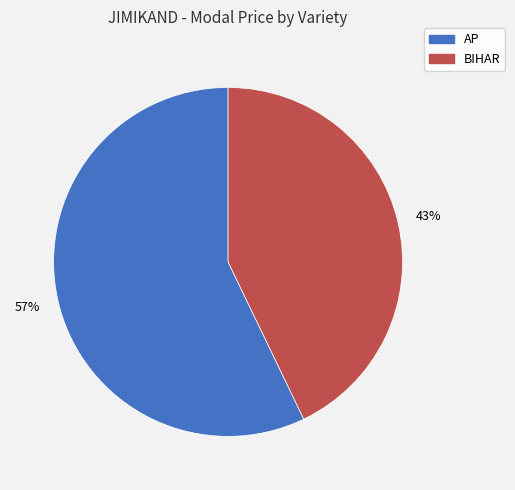

To the nearest percent, what portion does BIHAR represent?

43%